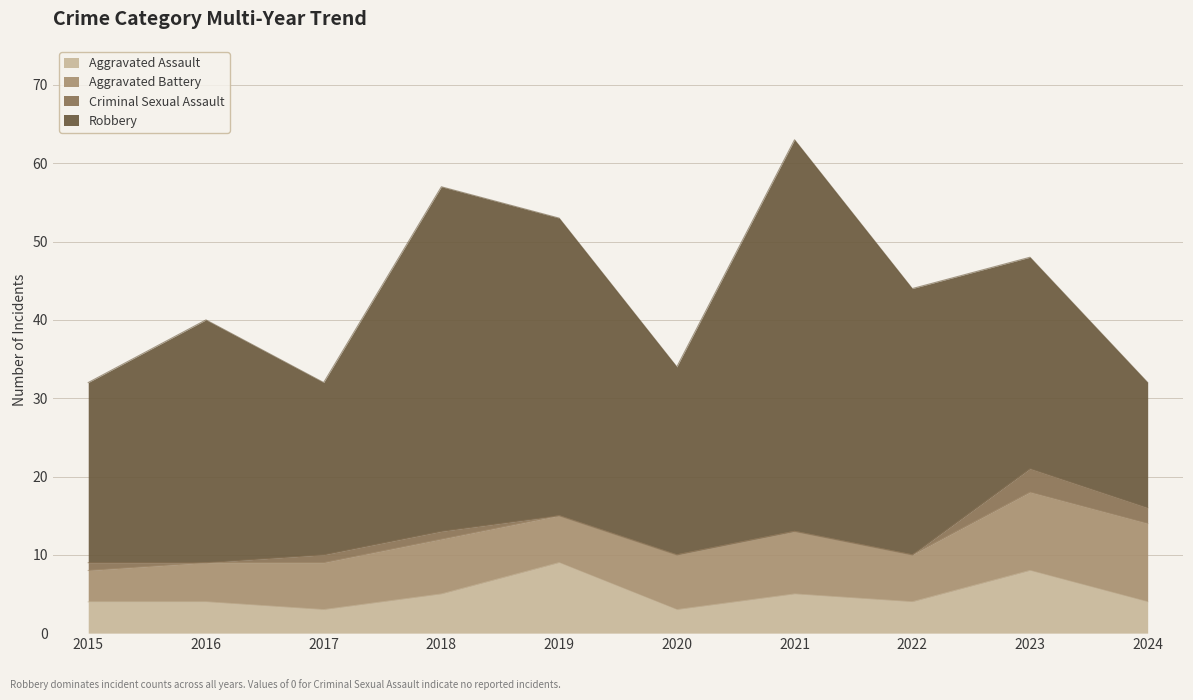

Reading left to right, what are all the values shown in this chart?

Aggravated Assault: 2015=4	2016=4	2017=3	2018=5	2019=9	2020=3	2021=5	2022=4	2023=8	2024=4
Aggravated Battery: 2015=4	2016=5	2017=6	2018=7	2019=6	2020=7	2021=8	2022=6	2023=10	2024=10
Criminal Sexual Assault: 2015=1	2016=0	2017=1	2018=1	2019=0	2020=0	2021=0	2022=0	2023=3	2024=2
Robbery: 2015=23	2016=31	2017=22	2018=44	2019=38	2020=24	2021=50	2022=34	2023=27	2024=16